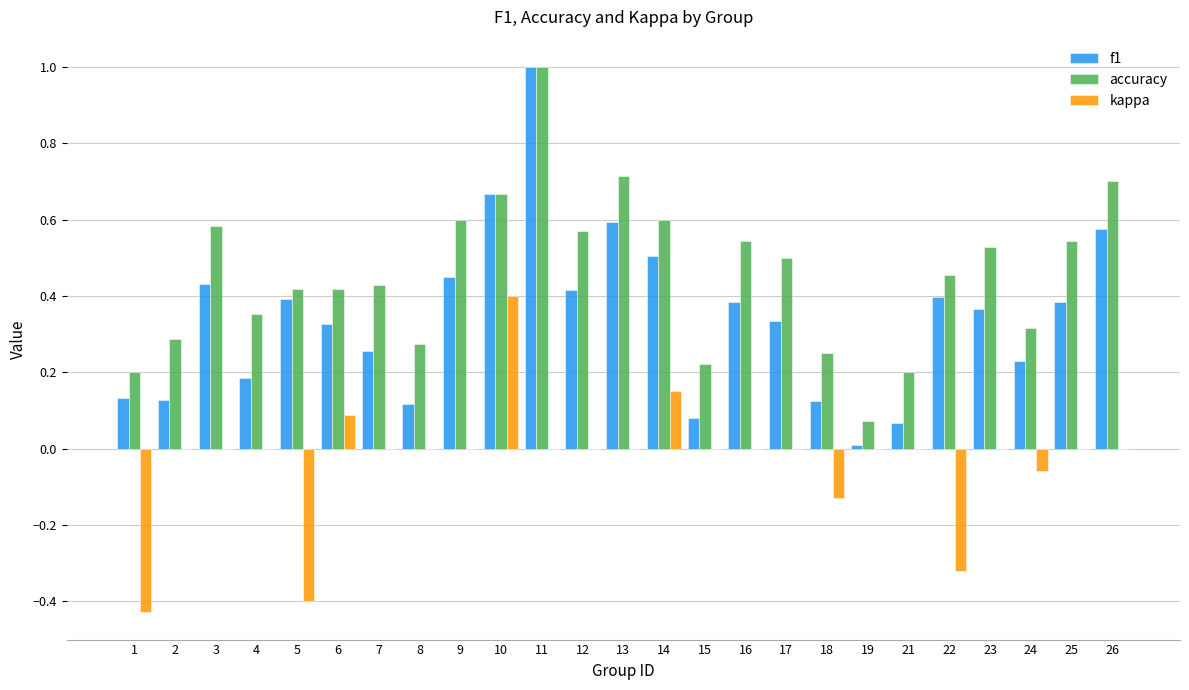

The kappa series shows 0.4 at 19. True or false?

False